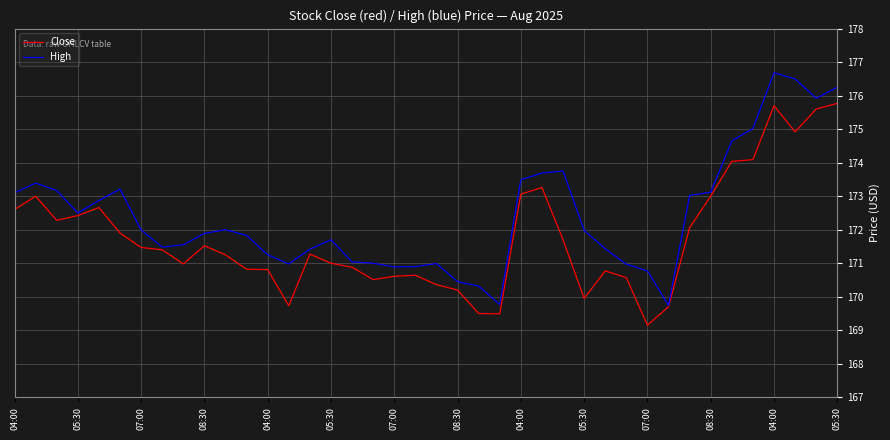

Which series has the widest spread of values?

High